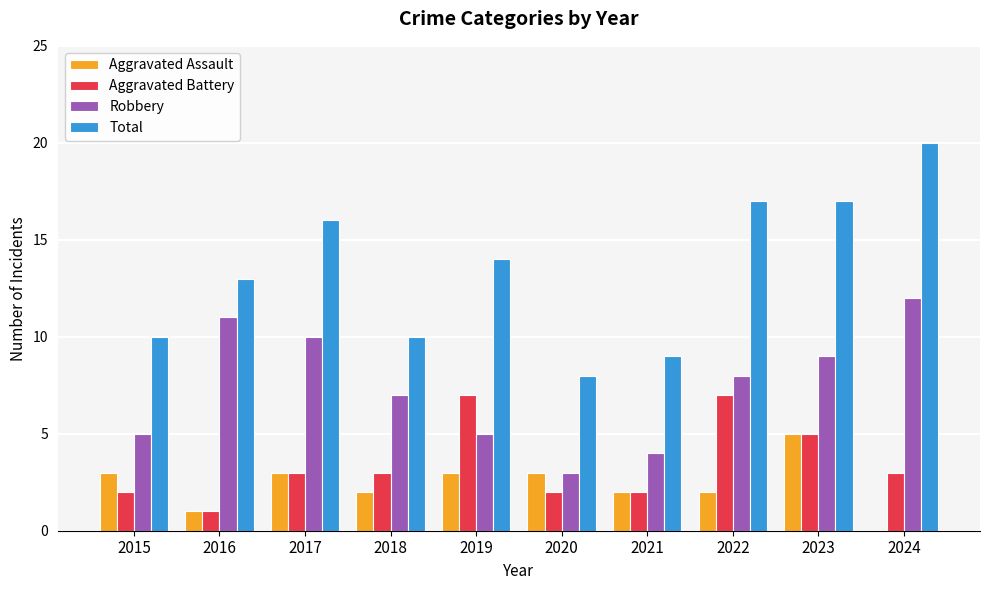

Which category has the highest value in the Total series?

2024